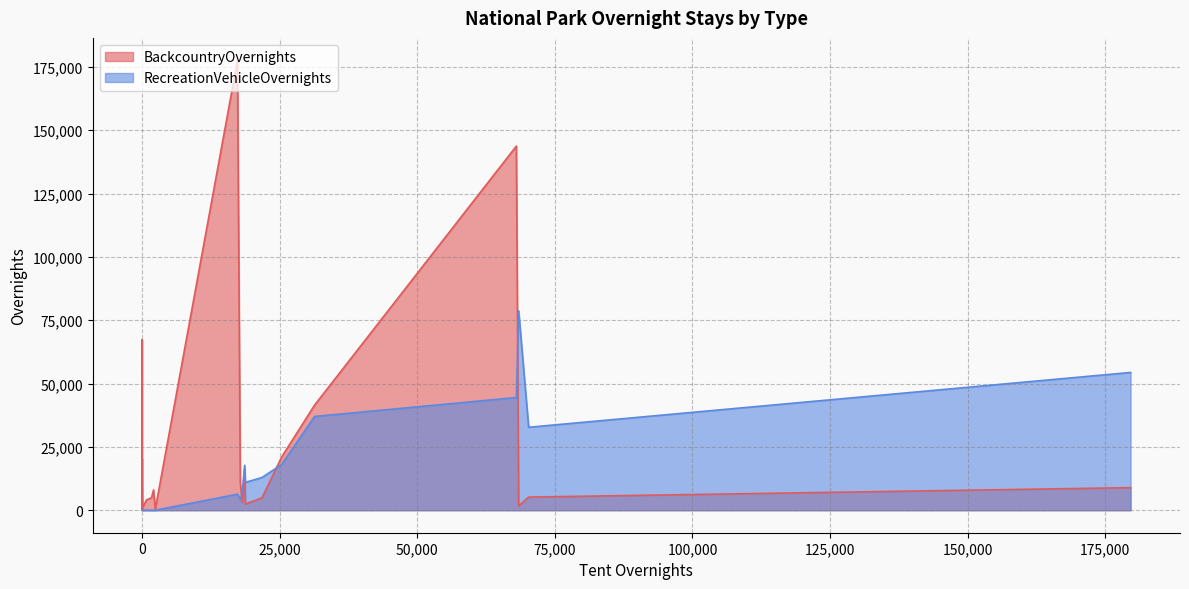

Which series has the largest total across all categories?

BackcountryOvernights